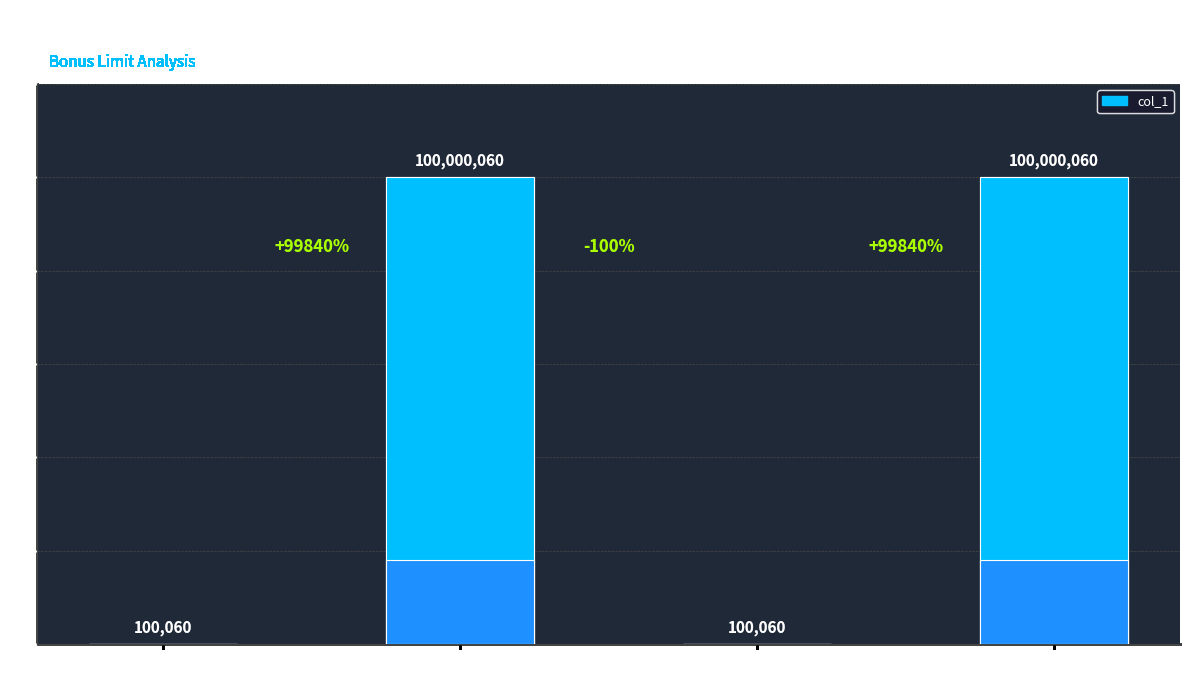

True or false: the data shows 176847 at registered user.
bonus under limit.

False